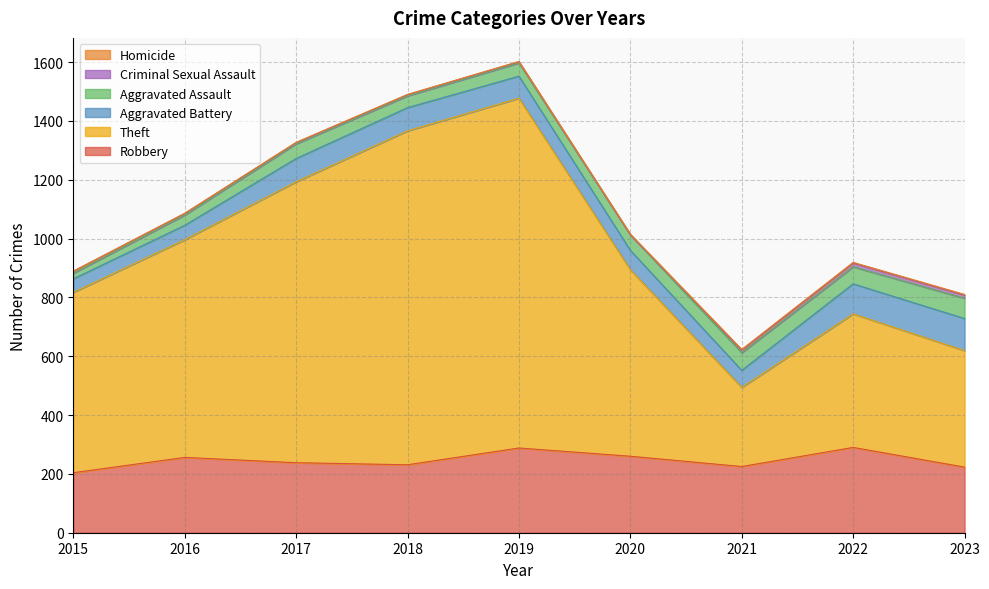

What is the sum of all Robbery values?

2215